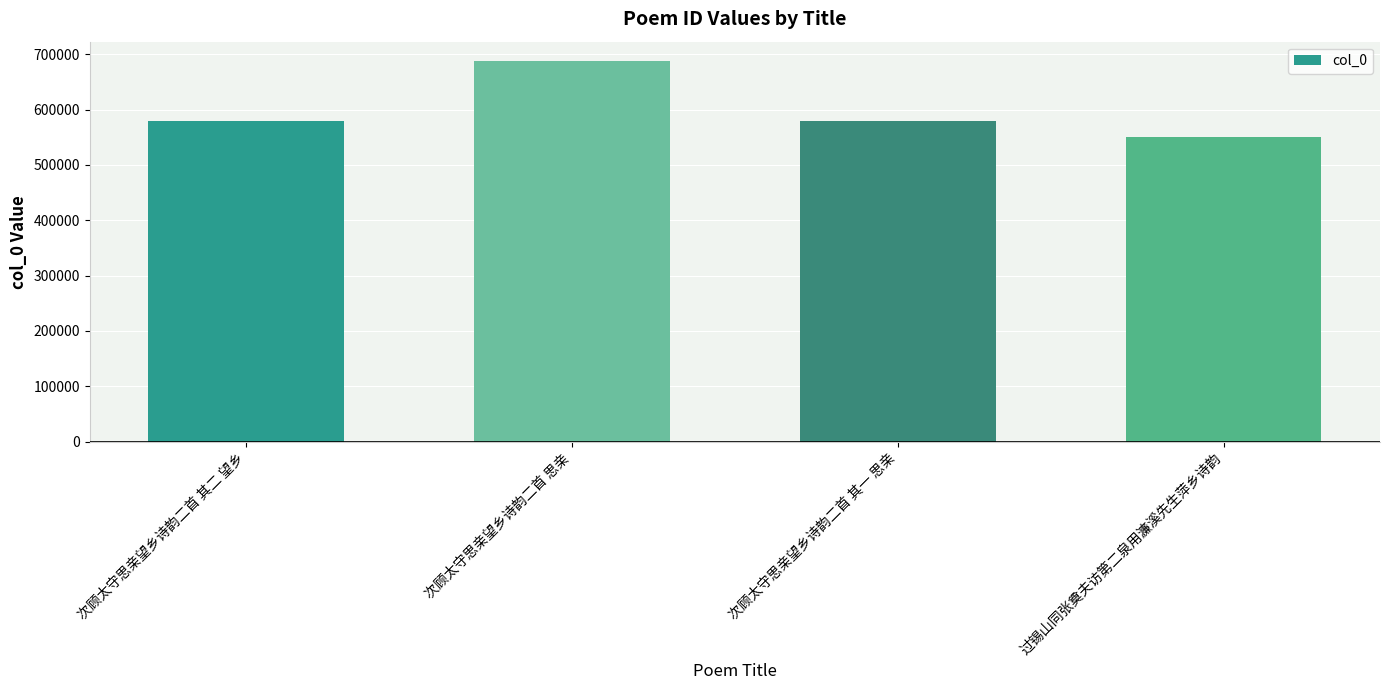

Are the bars horizontal?

No